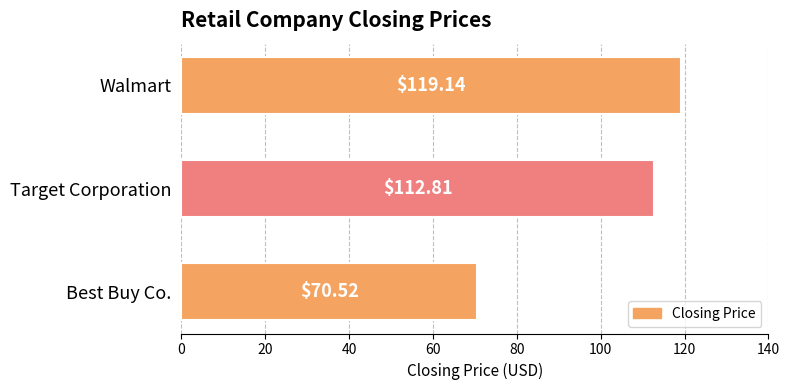

Count the number of data series in this chart.

1